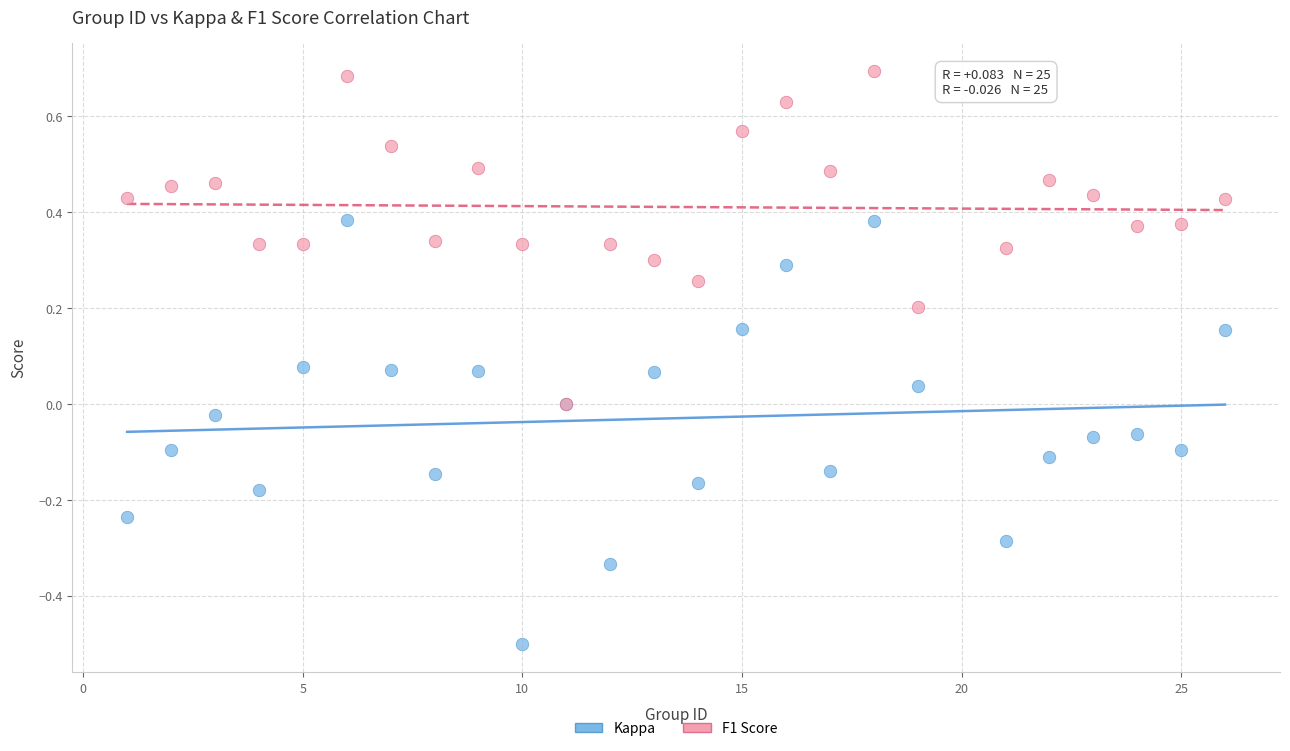

Which series contains the lowest Y value?

Kappa